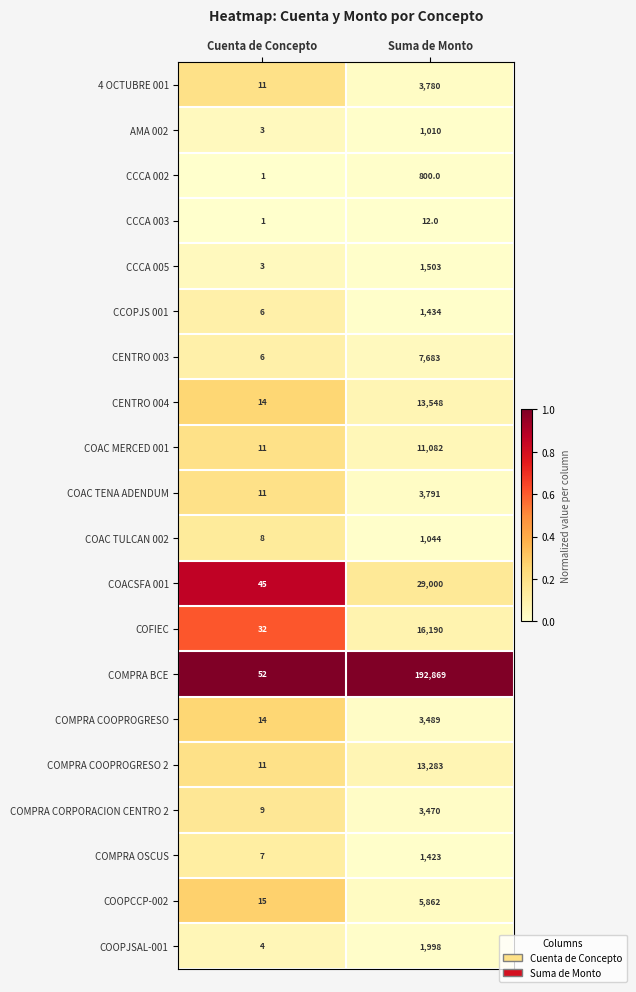

Which category has the highest value across all series?

Suma de Monto